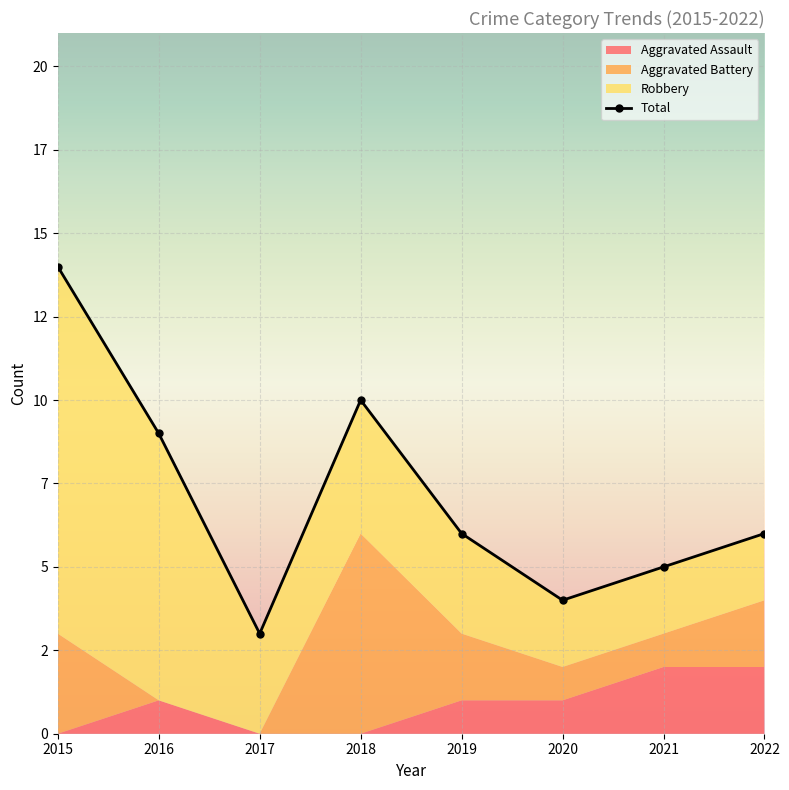

Which category has the lowest value across all series?

2015